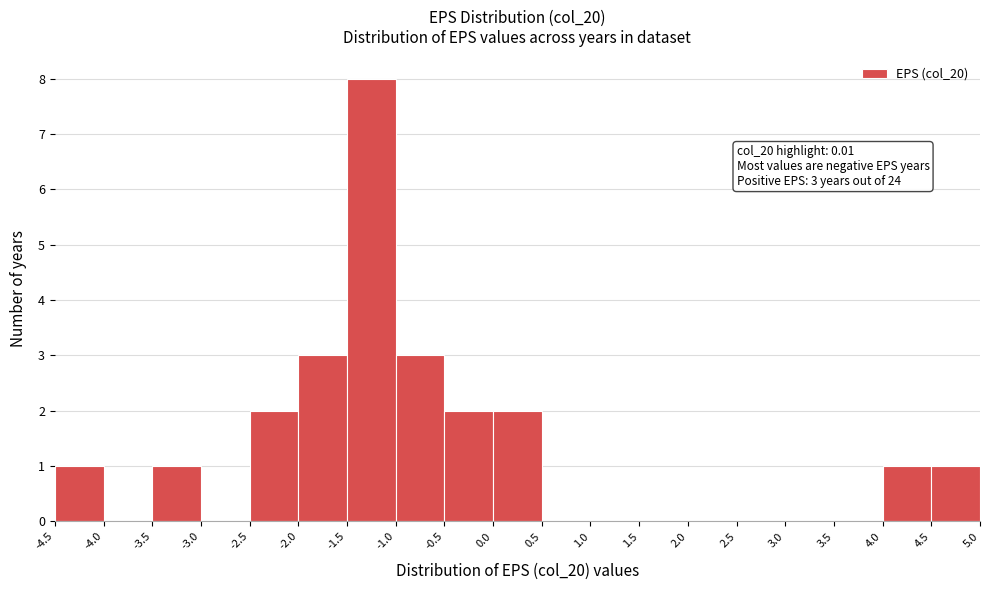

Which range on the x-axis has the tallest bar?

-1.5 to -1.0